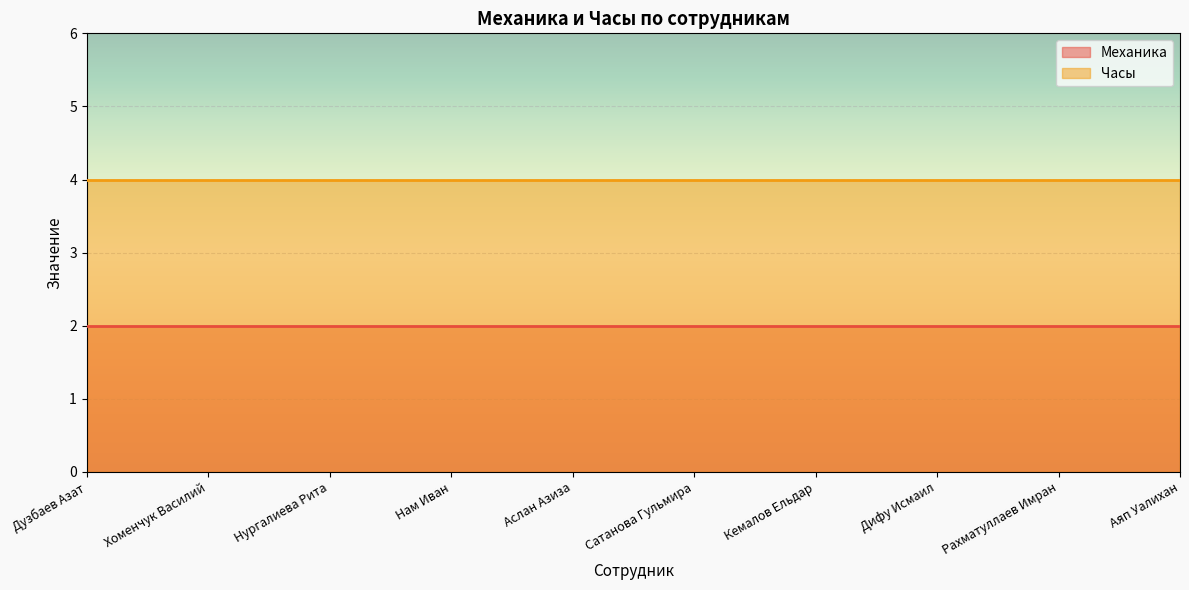

Reading left to right, list all the values displayed in this chart.

Механика: 2	2	2	2	2	2	2	2	2	2
Часы: 4	4	4	4	4	4	4	4	4	4